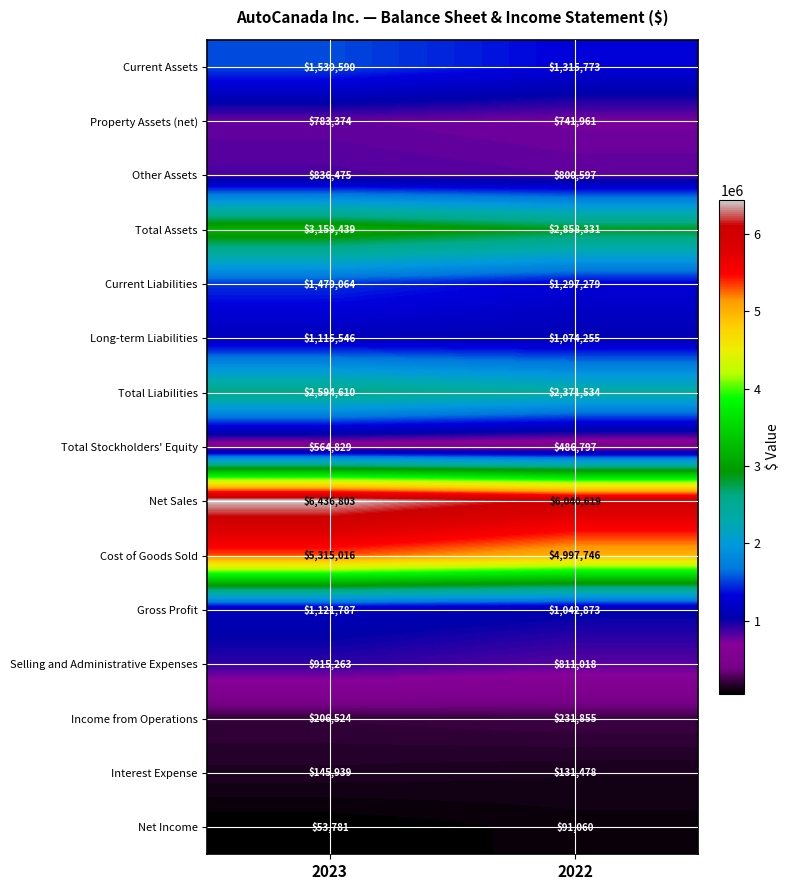

What is the sum of all Total Stockholders' Equity values?

1051626